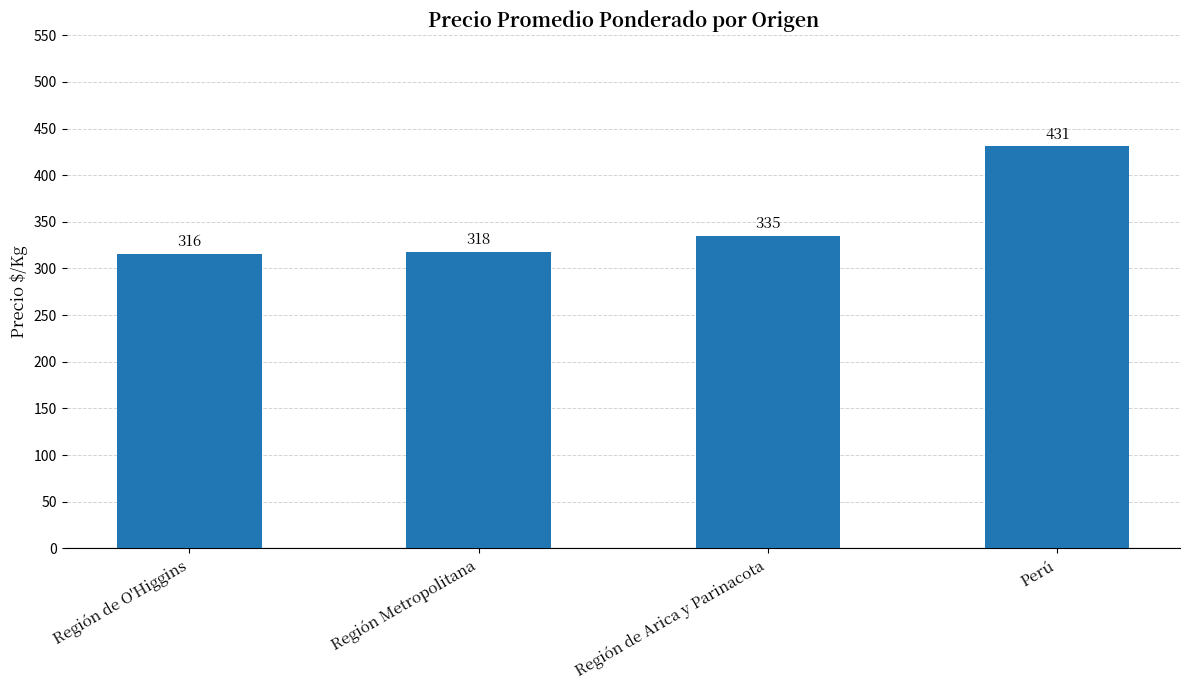

Rank the categories by value from highest to lowest.

Perú, Región de Arica y Parinacota, Región Metropolitana, Región de O'Higgins